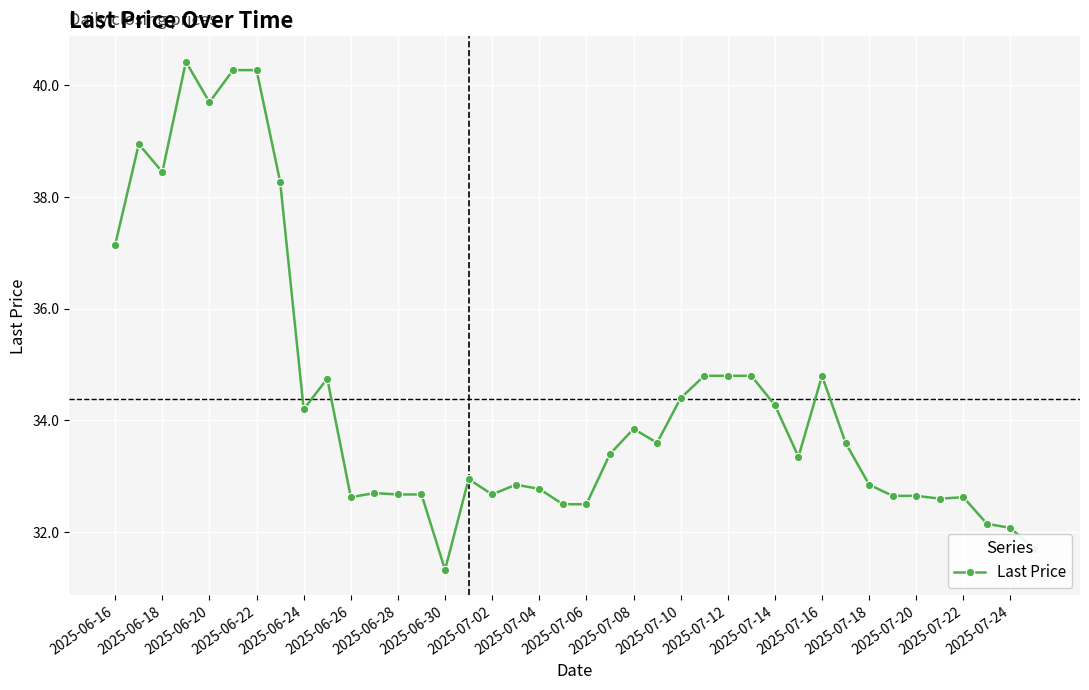

What is the difference between the maximum and minimum values?

9.1